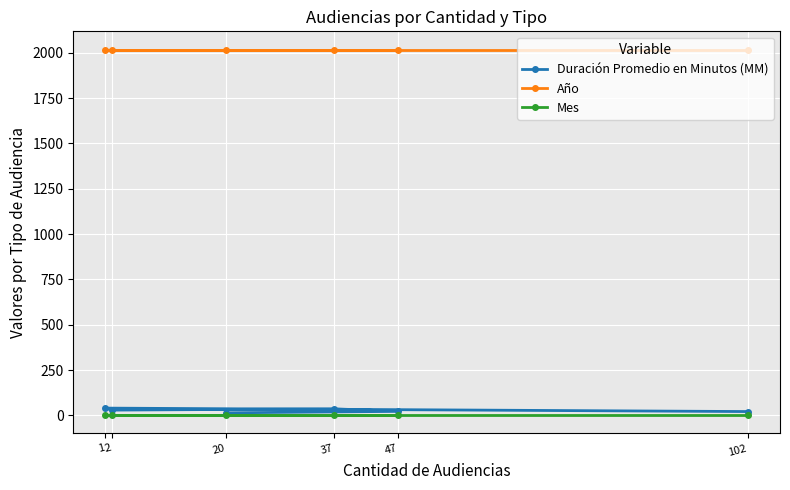

True or false: Duración Promedio en Minutos (MM) and Mes intersect in this chart.

False